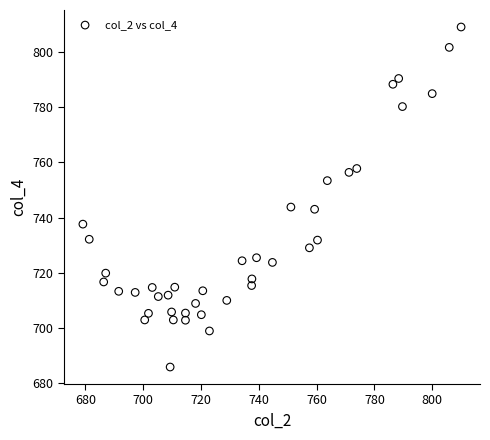

What is the range of Y values (max minus min)?

123.5